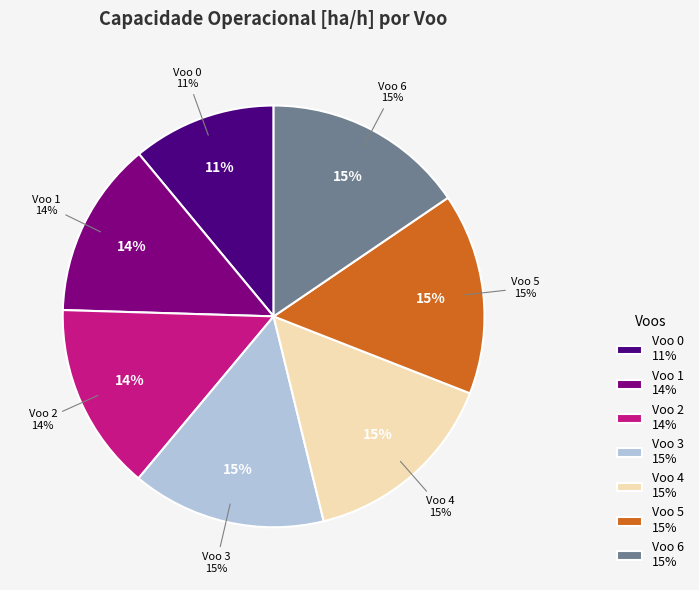

Does Voo 6 represent more than half of the total?

No